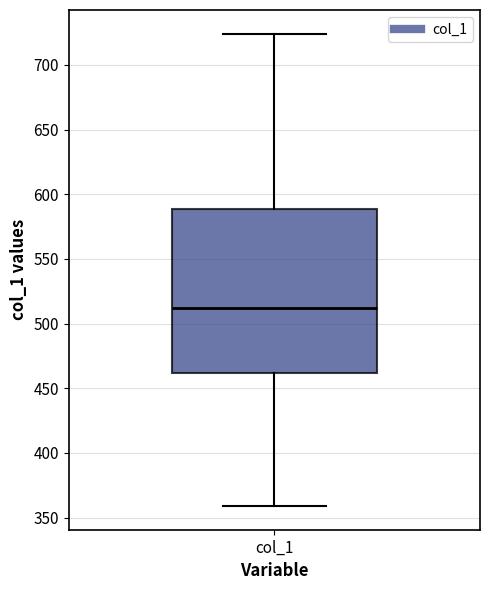

Where does the lower whisker of the box for col_1 end on the y-axis? The values are not printed on the chart, so give them approximately, as read against the axis.

360